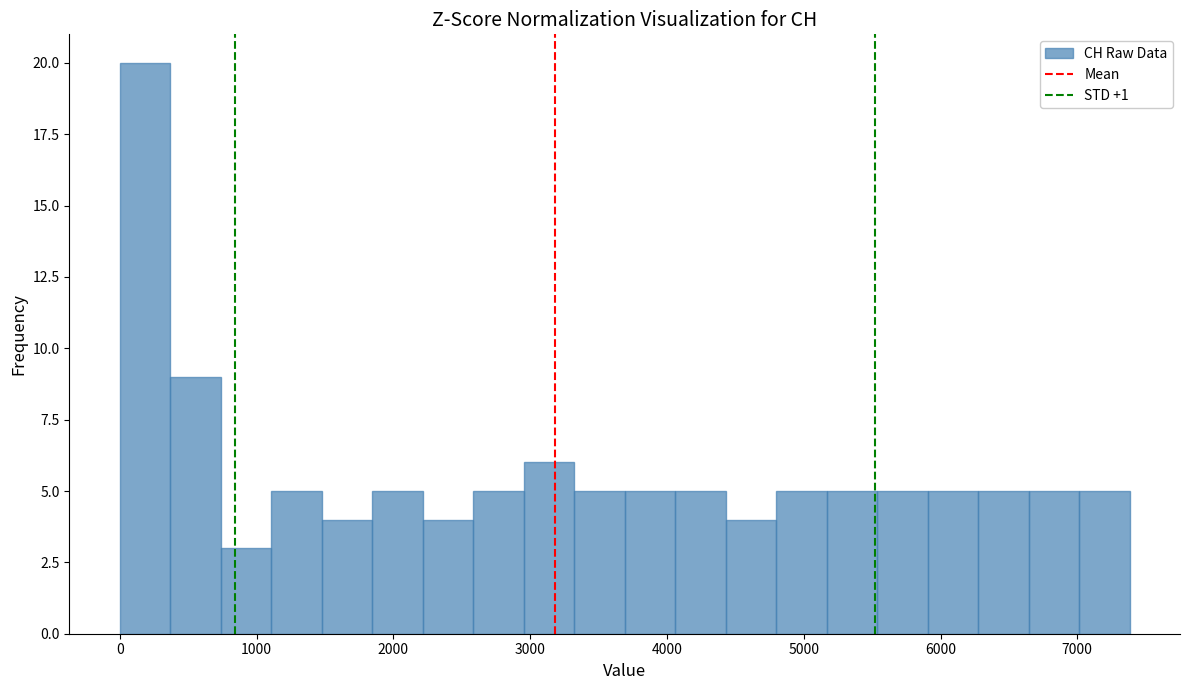

Around what value on the x-axis is the tallest bar? Give the approximate position of its centre, as read against the axis.

200